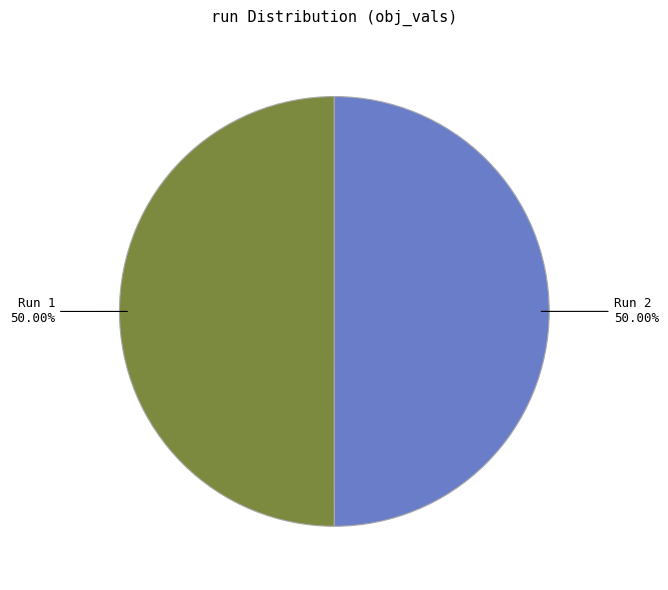

Is the sum of Run 1 and Run 2 greater than half?

Yes